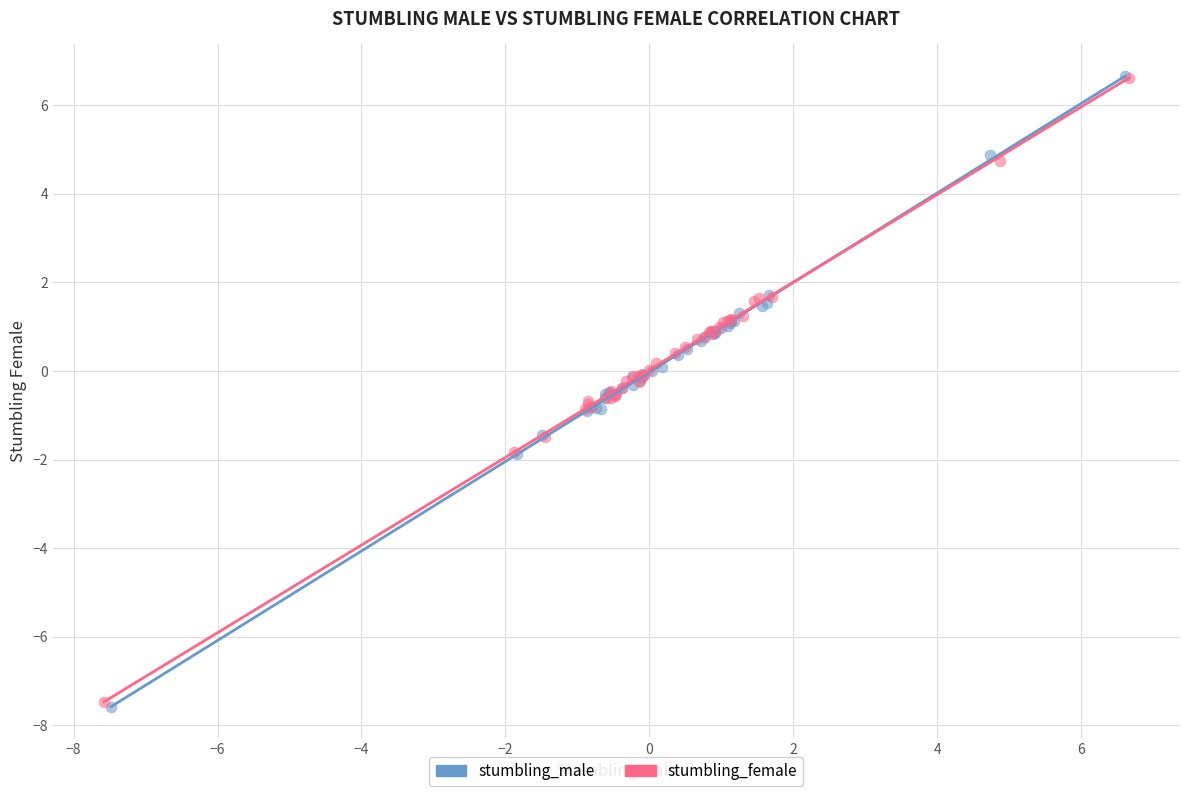

Which series has the widest spread of Y values?

stumbling_male